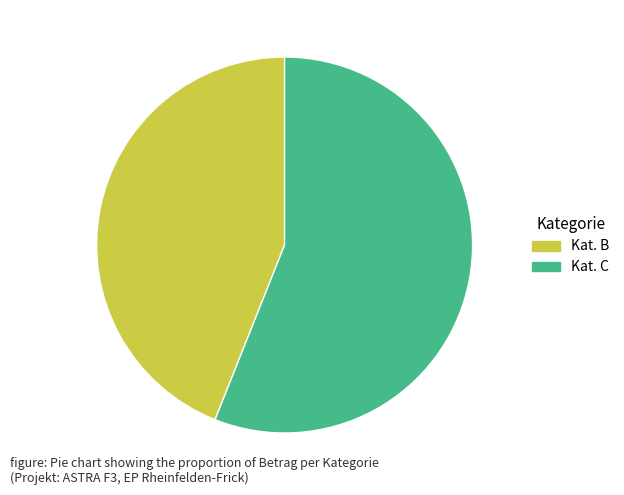

What is the smallest slice in the pie chart?

Kat. B